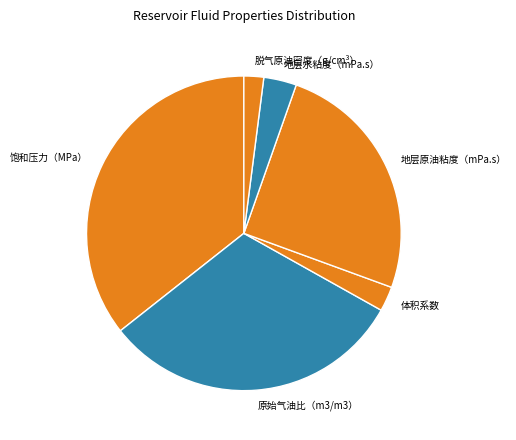

Combined, do 原始气油比（m3/m3） and 体积系数 account for over 50%?

No